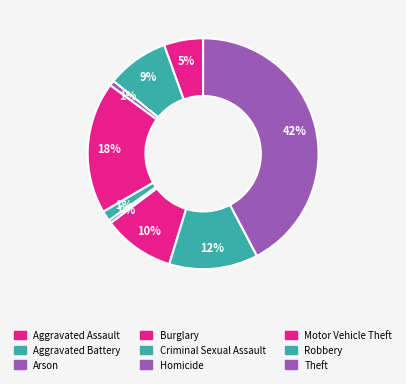

Count the number of slices in the pie.

9